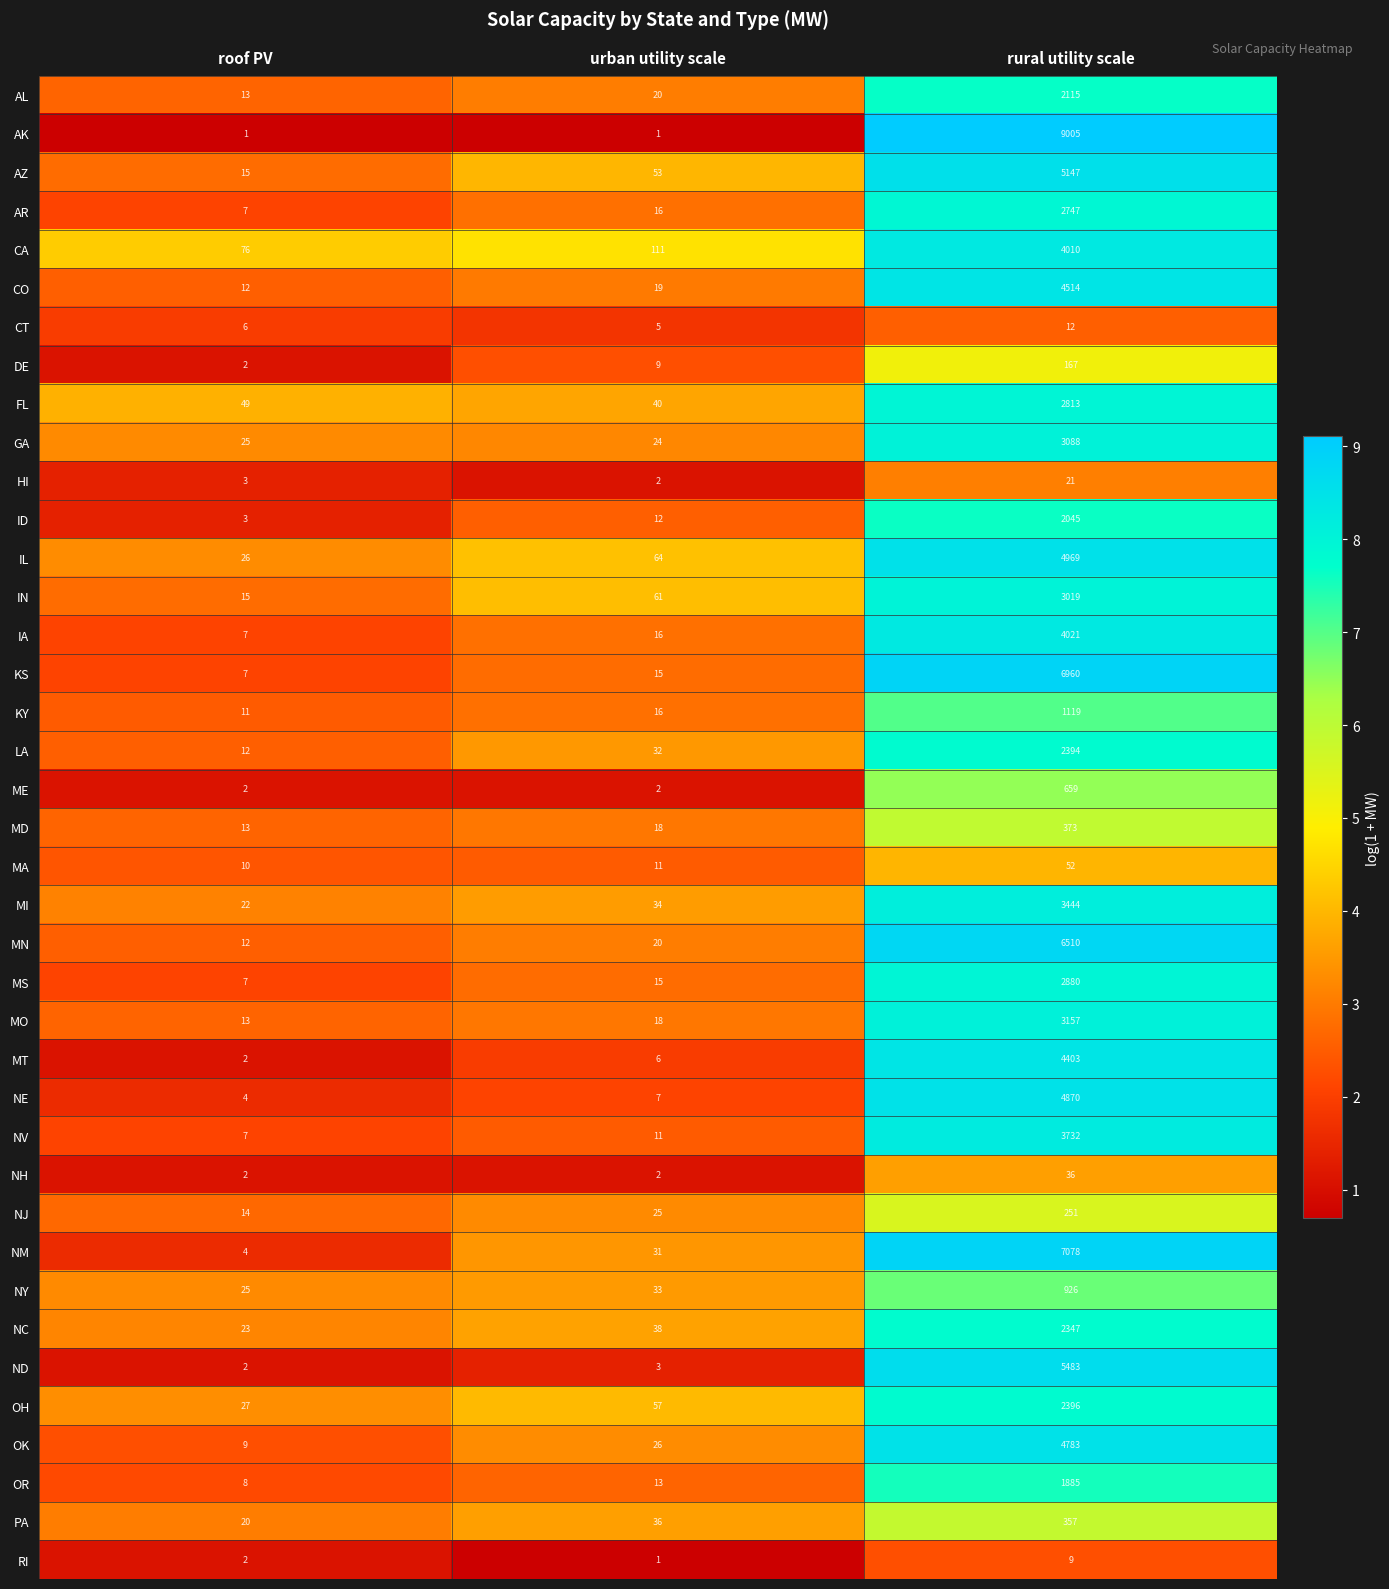

At which category is the sum across all series the highest?

rural utility scale